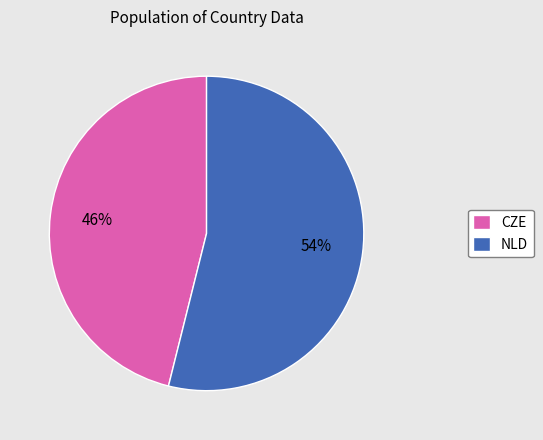

What is the ratio of the value at NLD to the value at CZE?

1.2